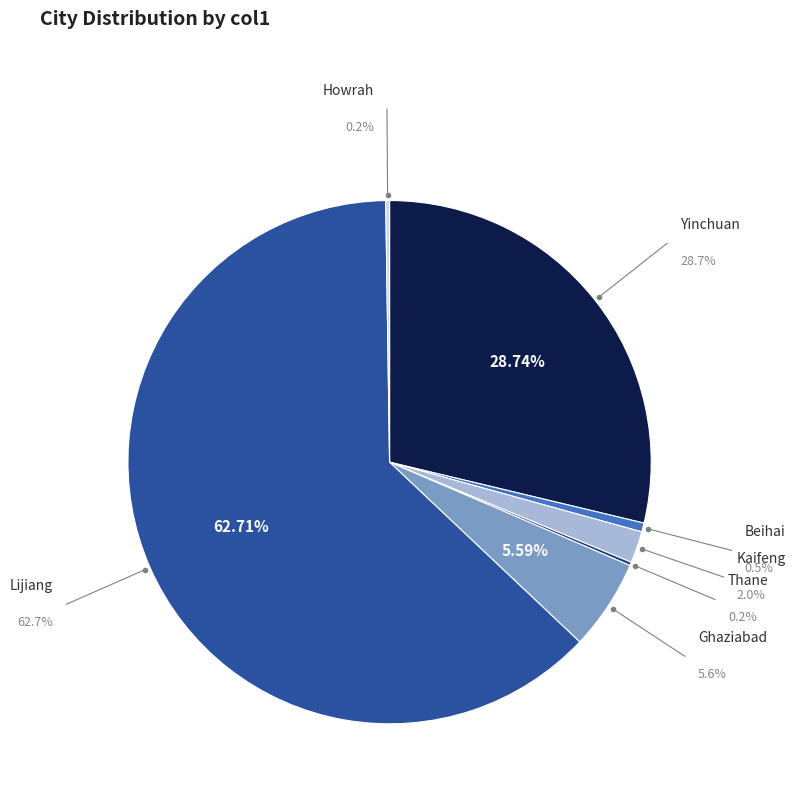

What is the change in value from Beihai to Thane?

-13